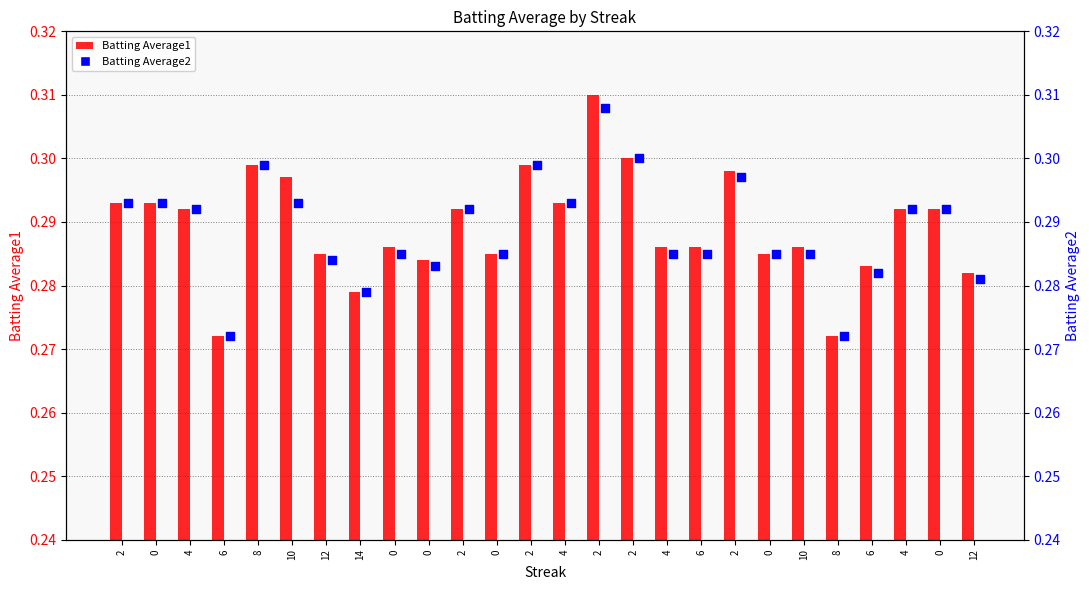

At which category is the sum across all series the highest?

2